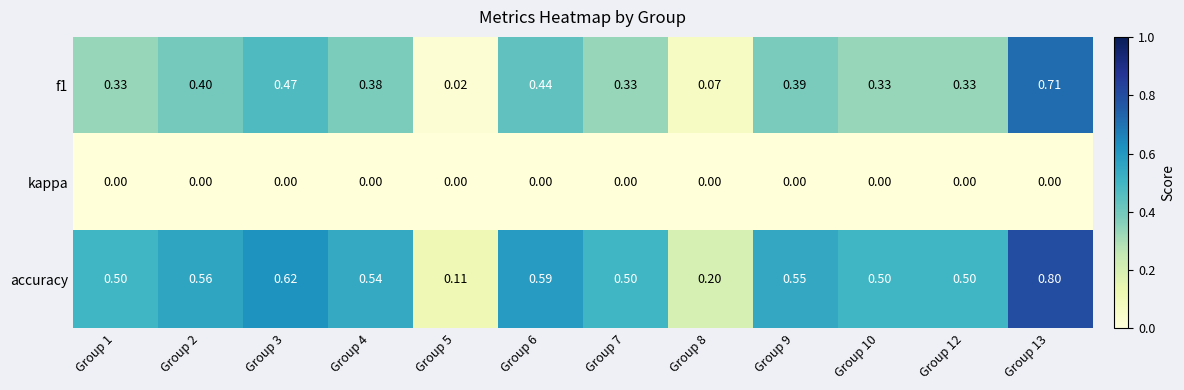

How many data points does each series have?

12